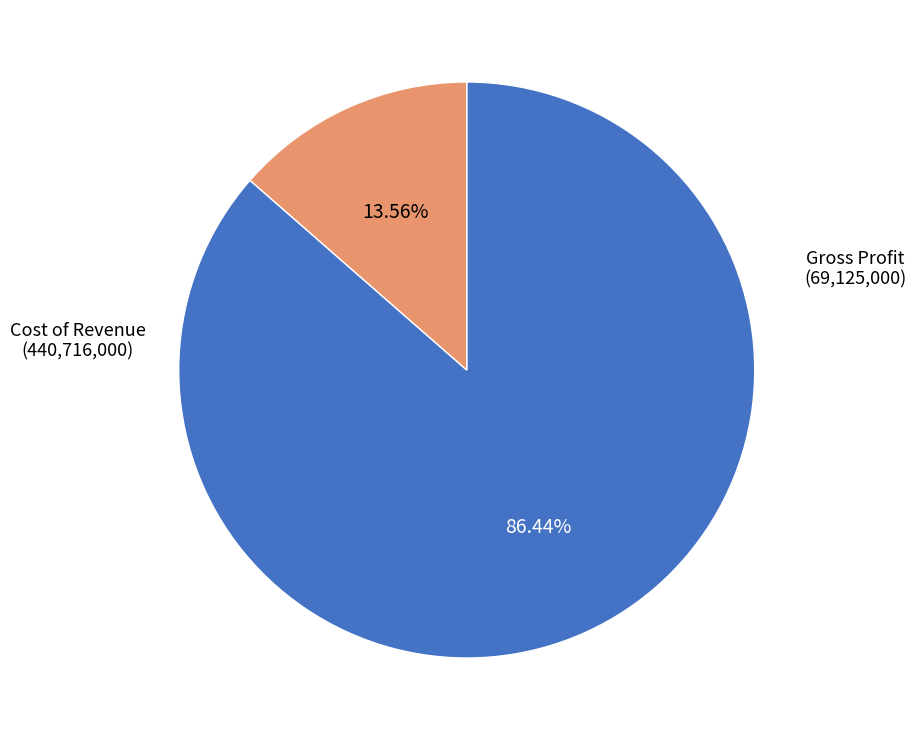

How many segments does this pie chart have?

2